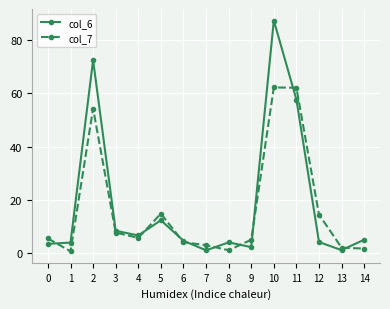

What is the value of the col_7 point at the 7th from the left?

4.1